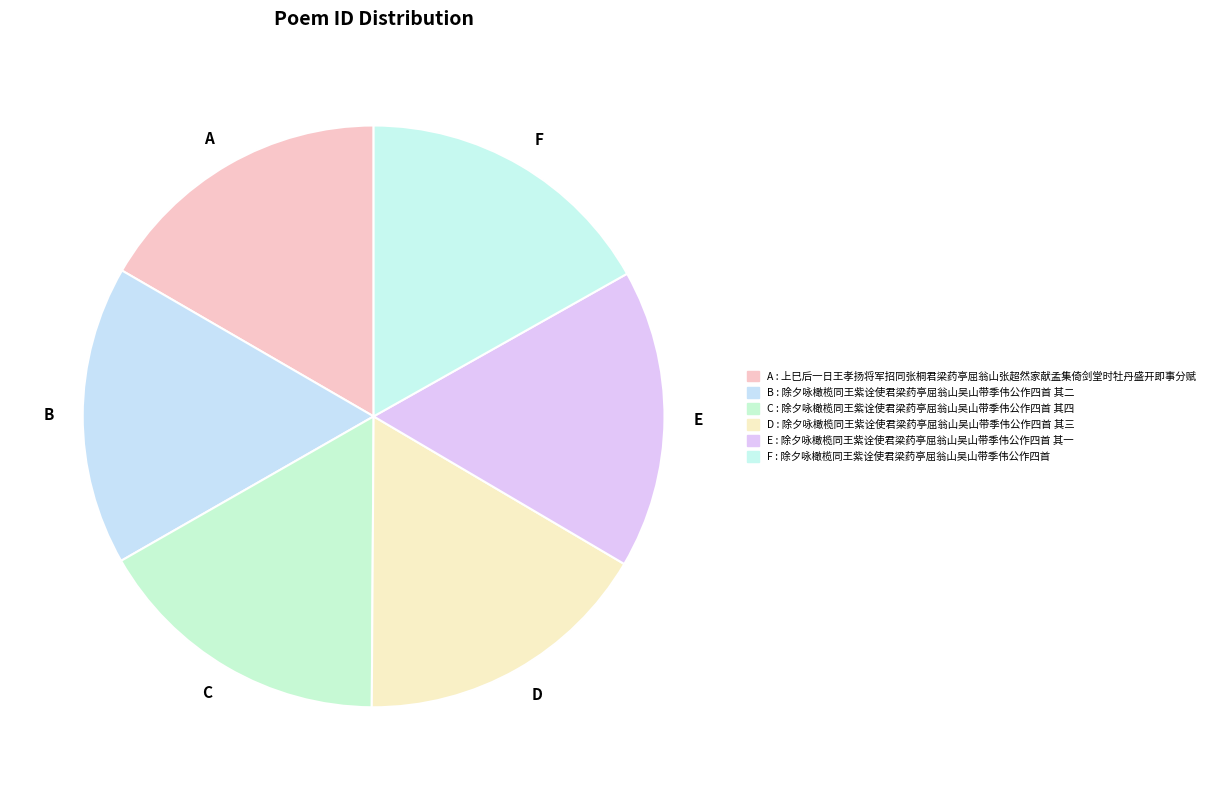

Is there any slice that represents more than half of the pie?

No